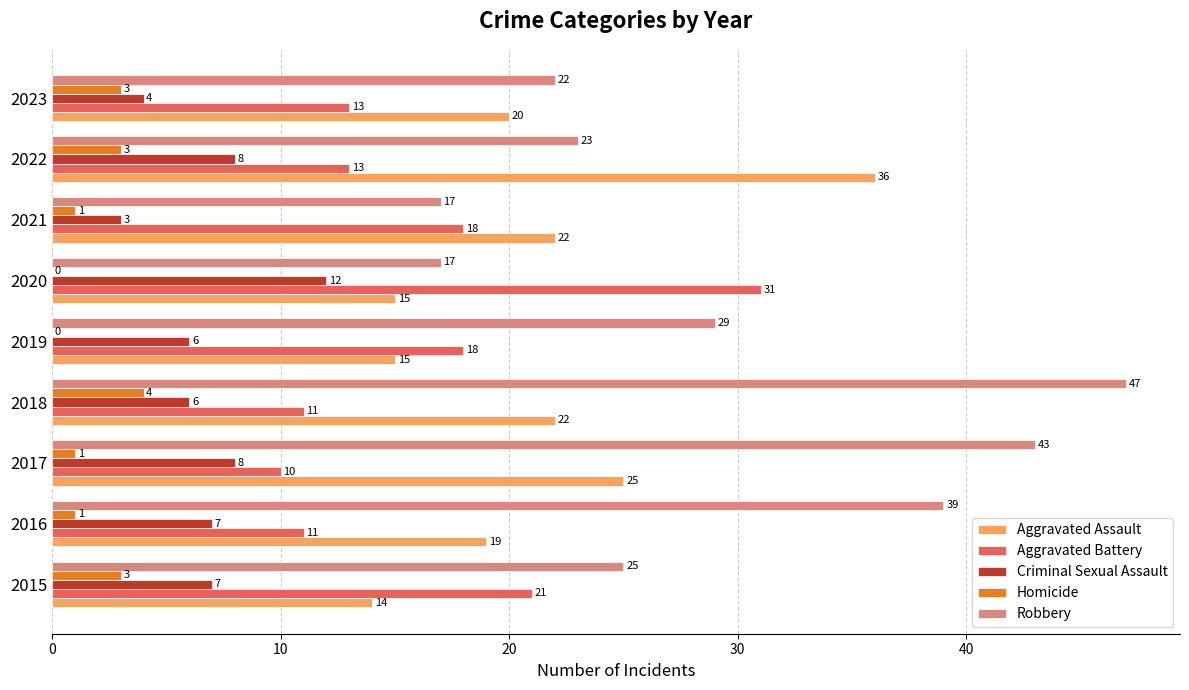

True or false: Aggravated Assault has a value of 22 at 2018.

True